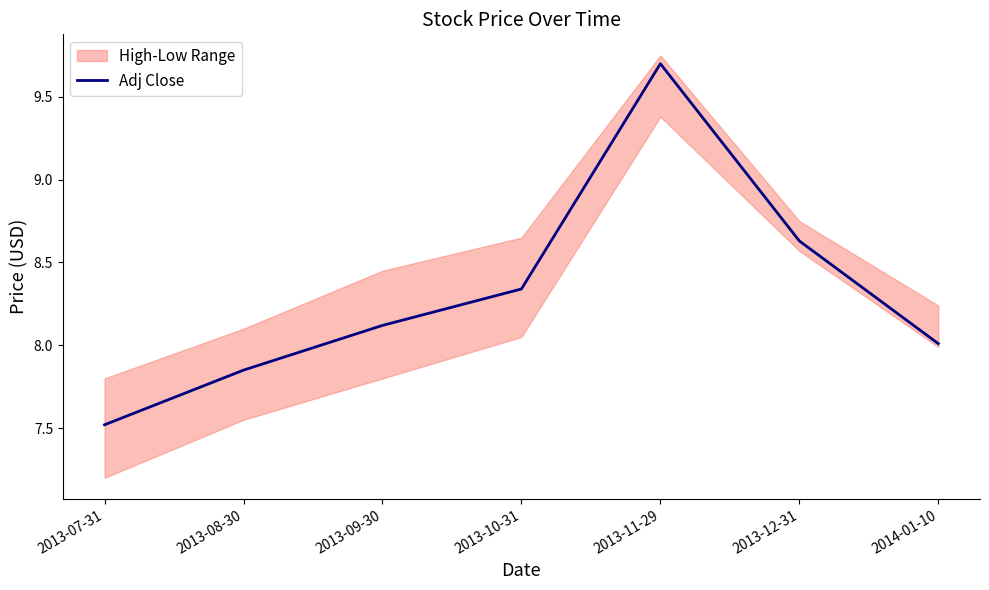

Reading right to left, list all the values displayed in this chart.

2014-01-10=8.0	2013-12-31=8.6	2013-11-29=9.7	2013-10-31=8.3	2013-09-30=8.1	2013-08-30=7.8	2013-07-31=7.5